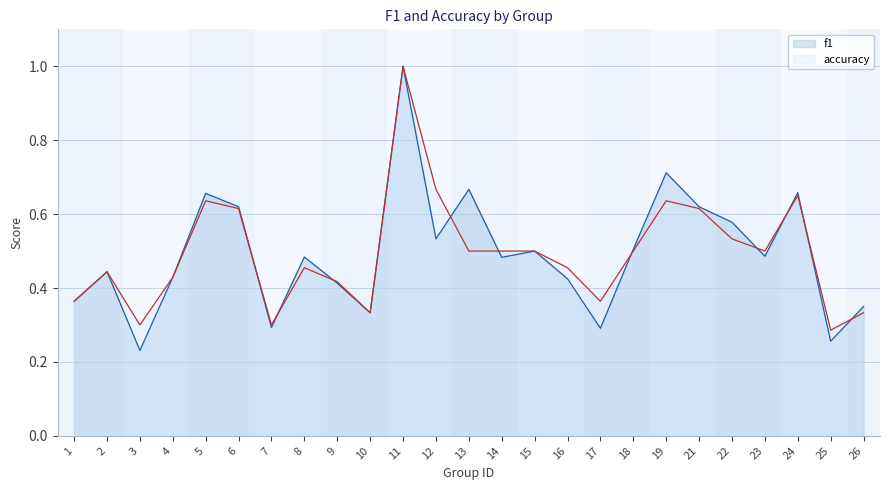

Between 4 and 1, which is larger?

4